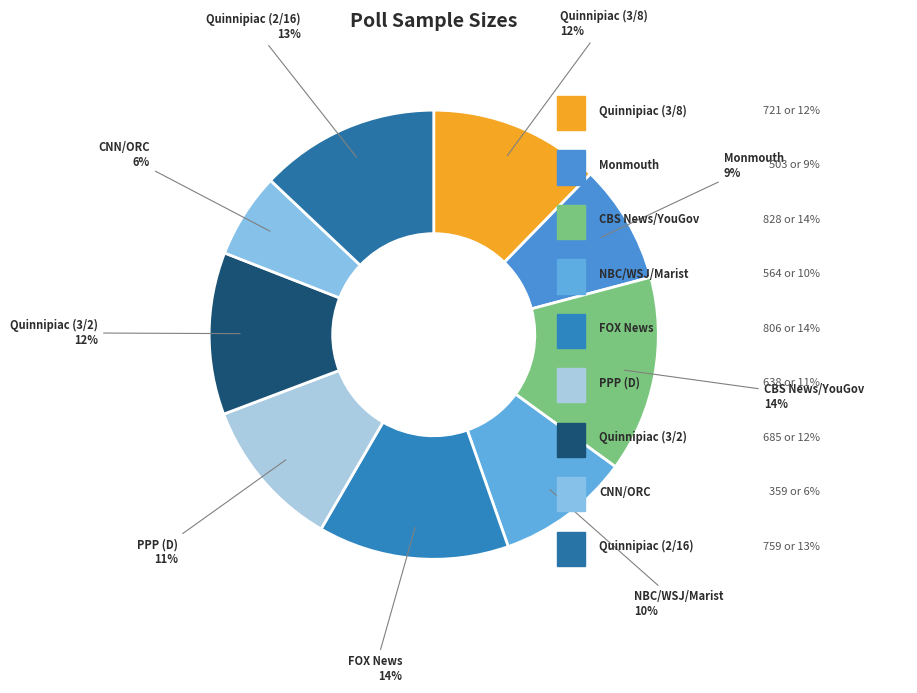

Between PPP (D) and Quinnipiac (2/16), which is larger?

Quinnipiac (2/16)